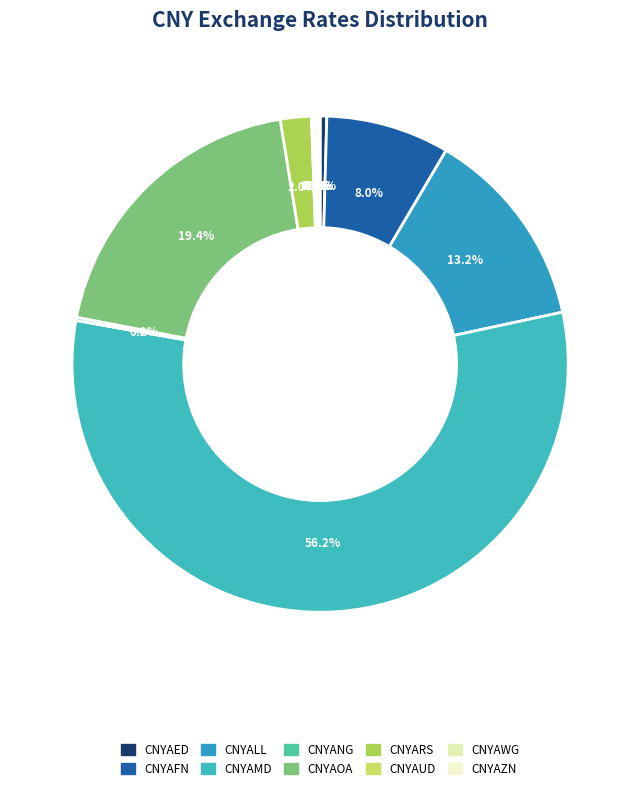

Does CNYAZN account for over 50% of the chart?

No